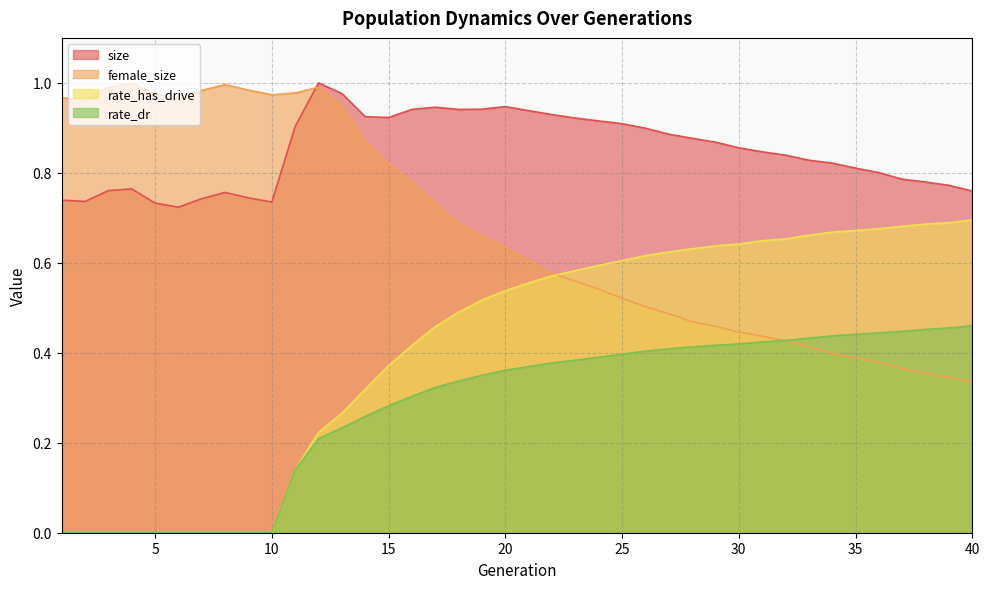

Count the number of data series in this chart.

4